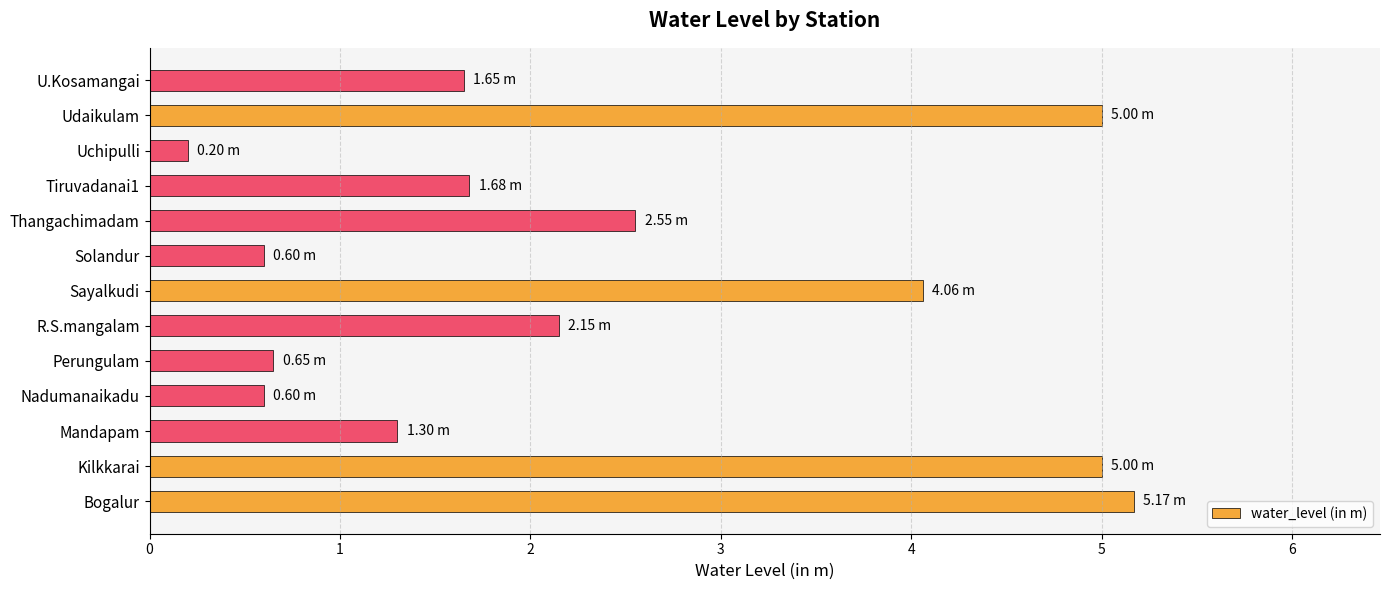

What is the sum of all values?

30.6